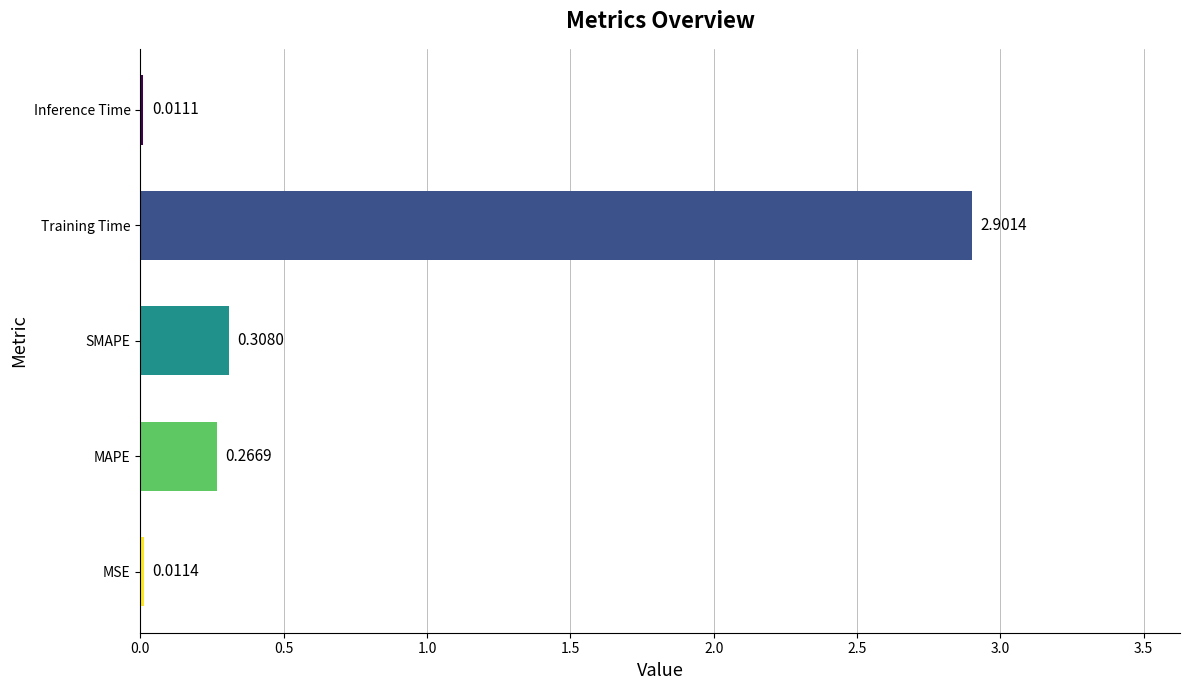

Which label corresponds to the largest value in the chart?

Training Time